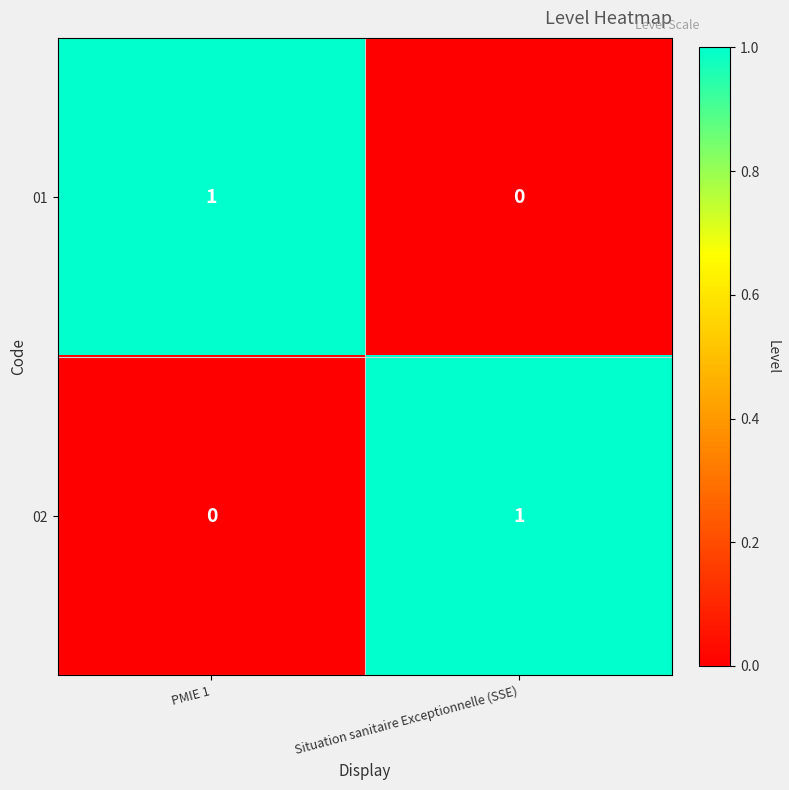

At which label is 01 closest to 0?

Situation sanitaire Exceptionnelle (SSE)